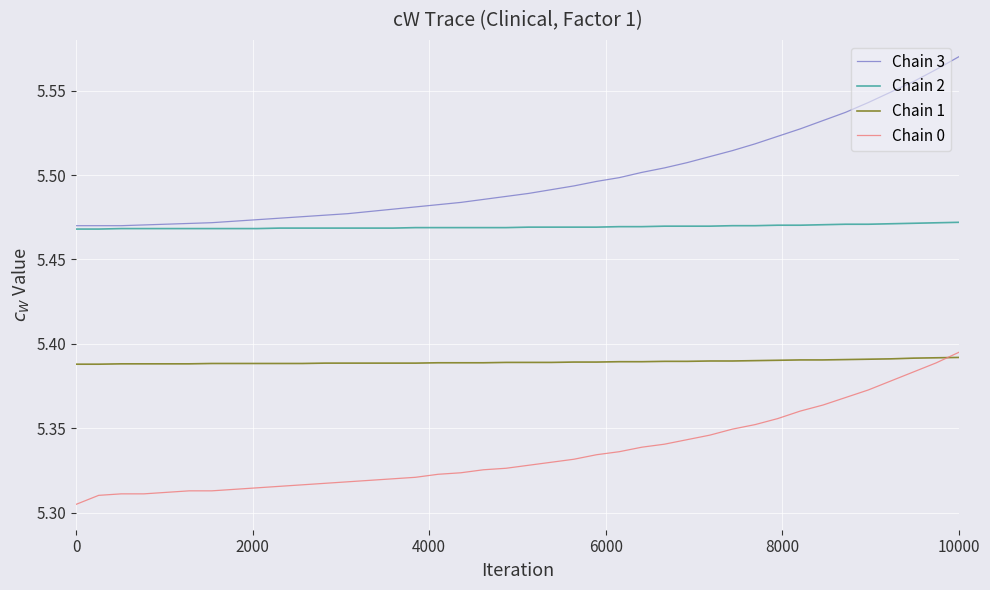

True or false: Chain 1 and Chain 3 cross at least once.

False